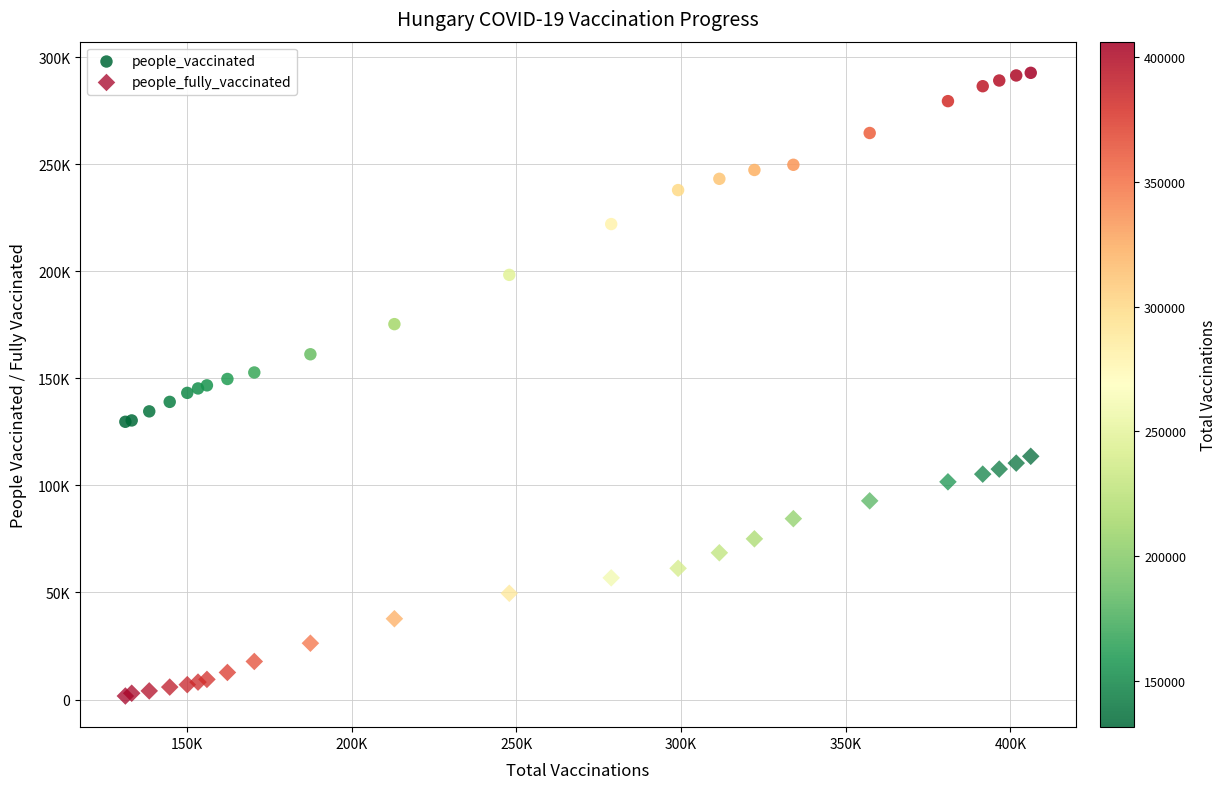

Which series reaches the minimum Y coordinate?

people_fully_vaccinated